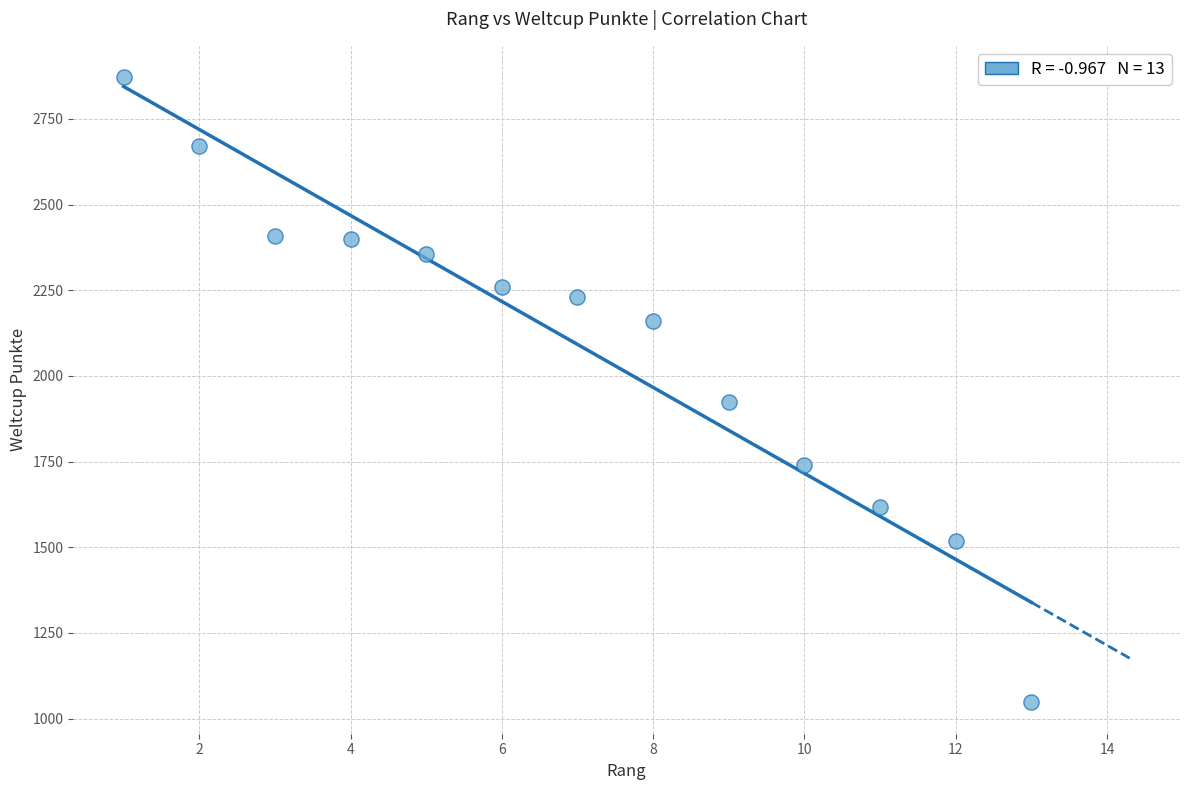

What Y value in the scatter plot is closest to 1959?

1923